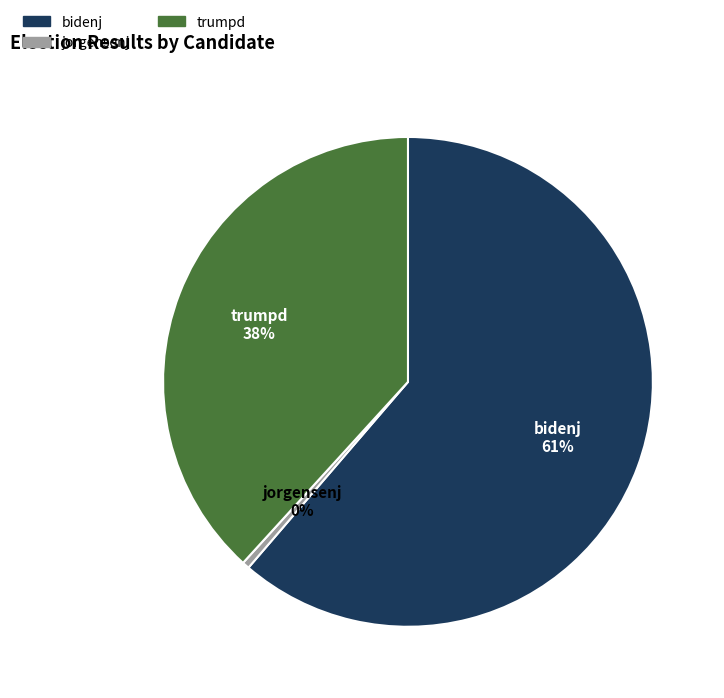

Rank the categories by value from highest to lowest.

bidenj, trumpd, jorgensenj